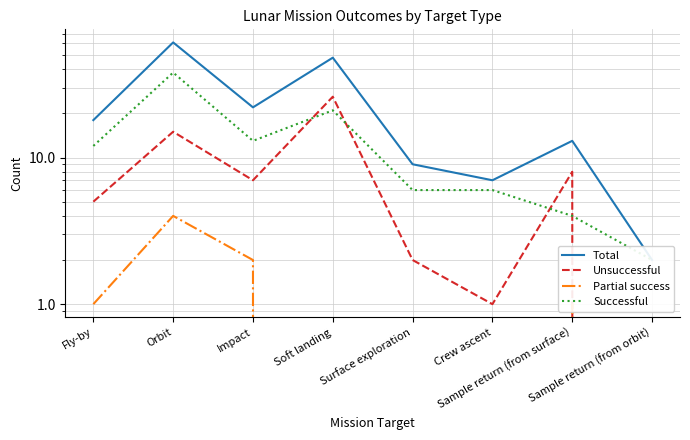

True or false: Partial success has a value of 2 at Orbit.

False